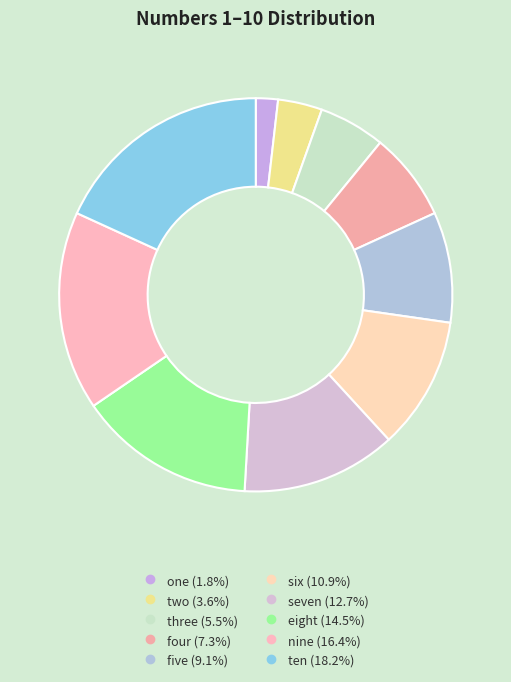

What is the ratio of the value at five to the value at three?

1.7